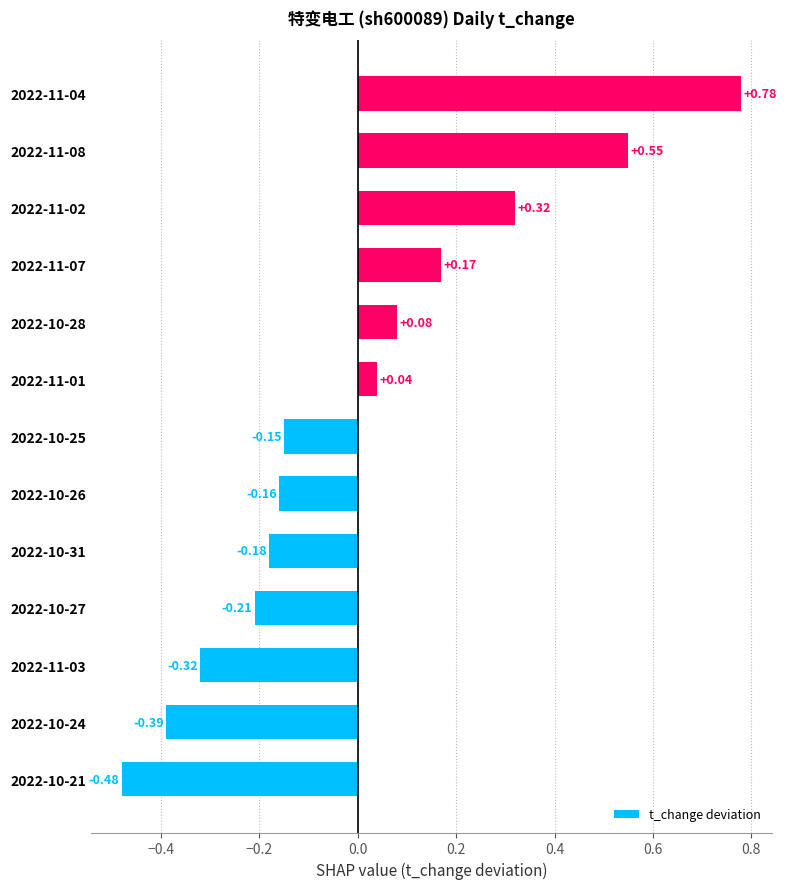

List the labels in order of value, largest first.

2022-11-04, 2022-11-08, 2022-11-02, 2022-11-07, 2022-10-28, 2022-11-01, 2022-10-25, 2022-10-26, 2022-10-31, 2022-10-27, 2022-11-03, 2022-10-24, 2022-10-21